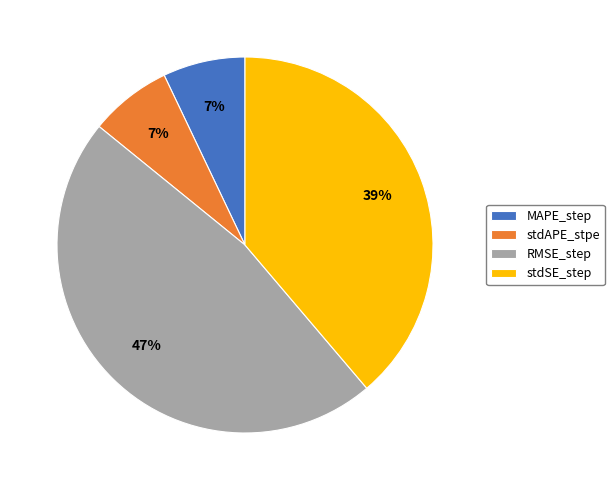

Which has a higher value, RMSE_step or MAPE_step?

RMSE_step